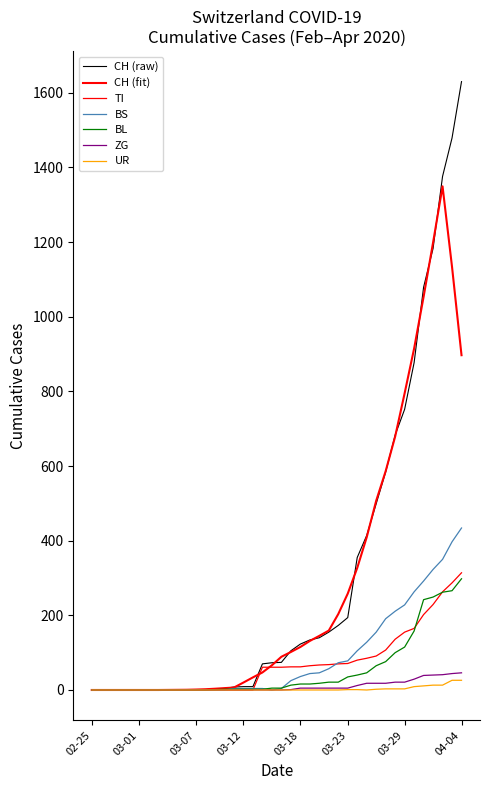

What is the highest value of the ZG series?

46.0